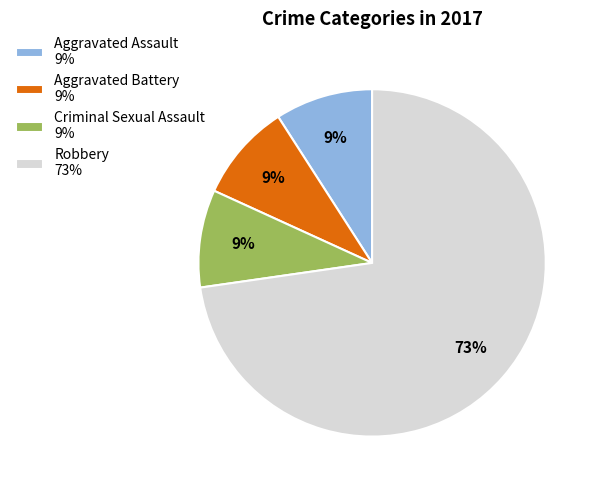

Is the sum of Aggravated Assault 9% and Aggravated Battery 9% greater than half?

No